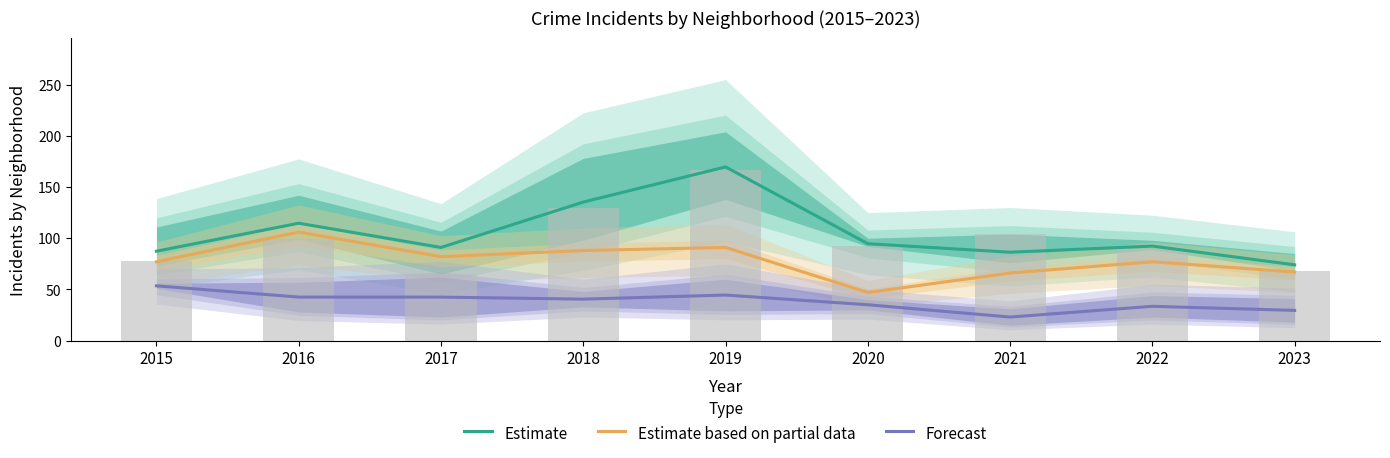

Rank the categories by Estimate value from lowest to highest.

2023, 2021, 2015, 2017, 2022, 2020, 2016, 2018, 2019